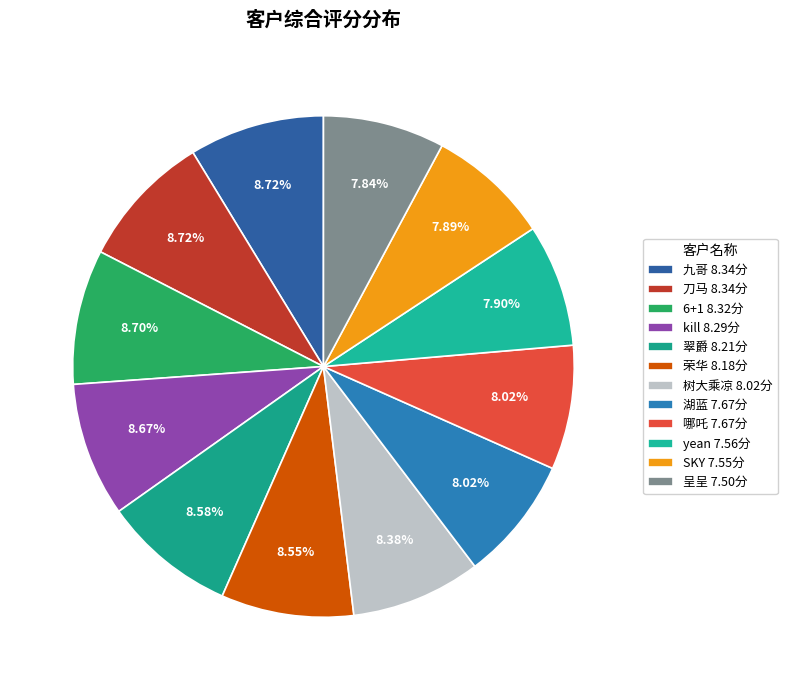

Approximately how many times larger is the value at 荣华 compared to 树大乘凉?

1.0